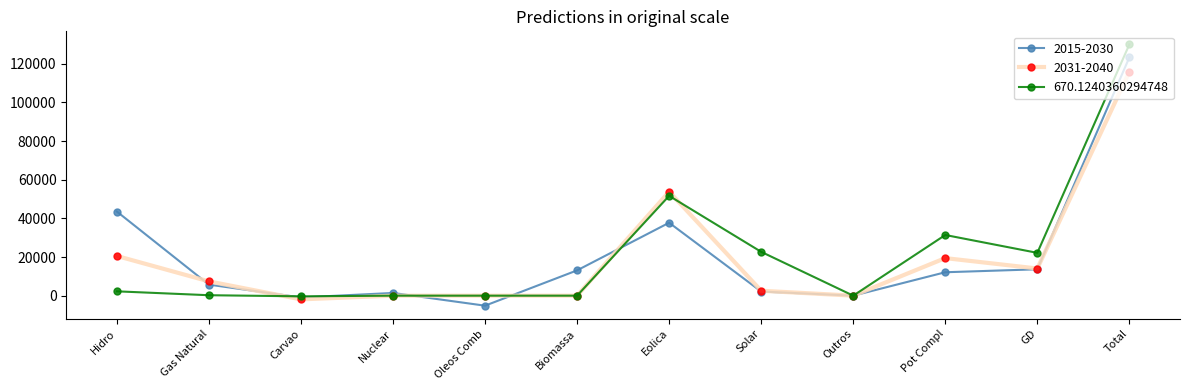

What value does the 2015-2030 series have at Gas Natural, to the nearest 10?

5720